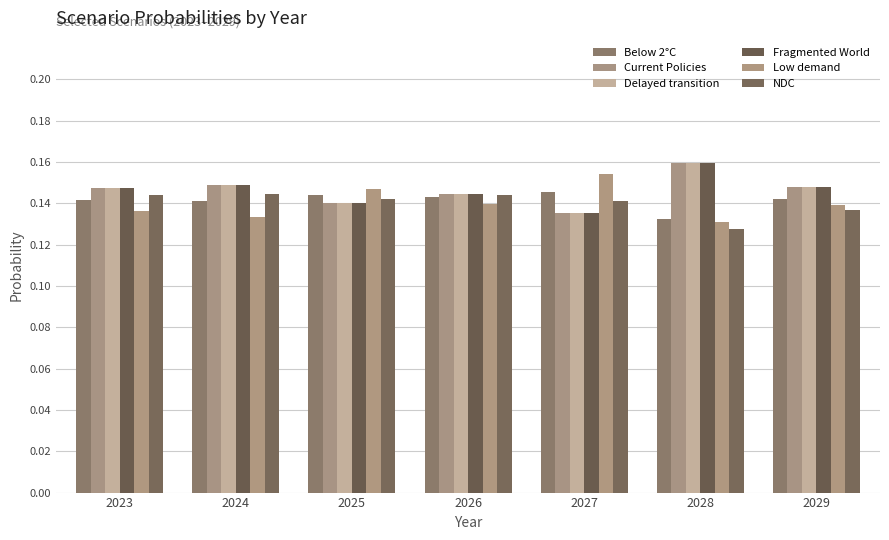

Is it true that Current Policies equals 0.1 at 2029?

True